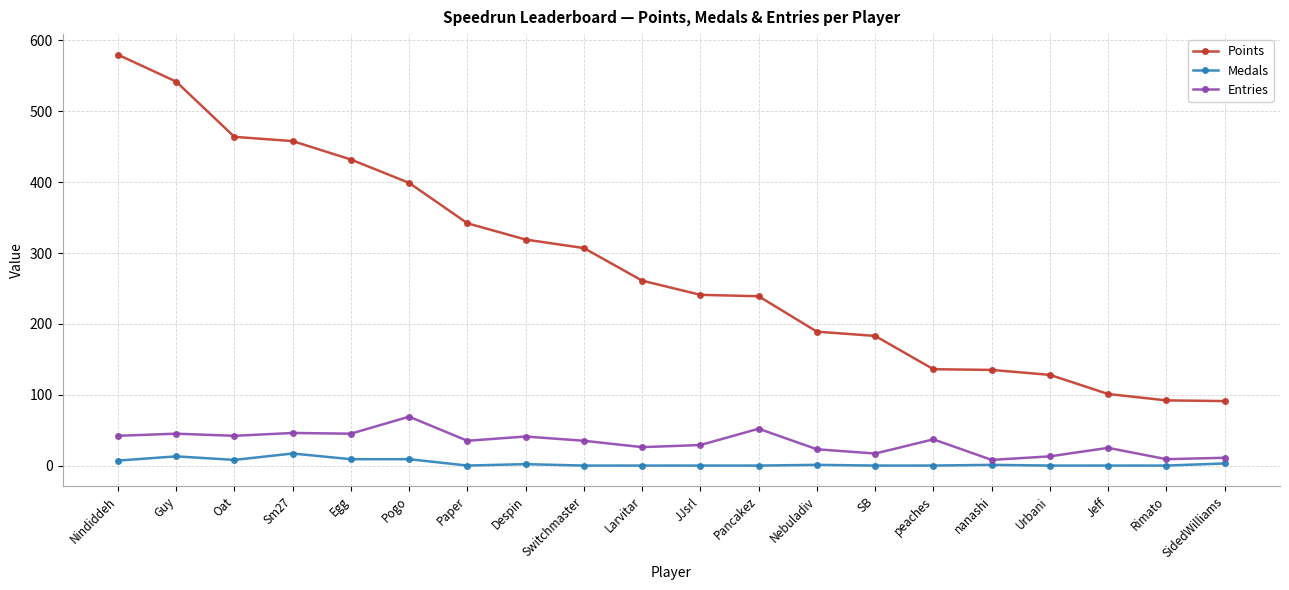

What position from the left is Guy?

2